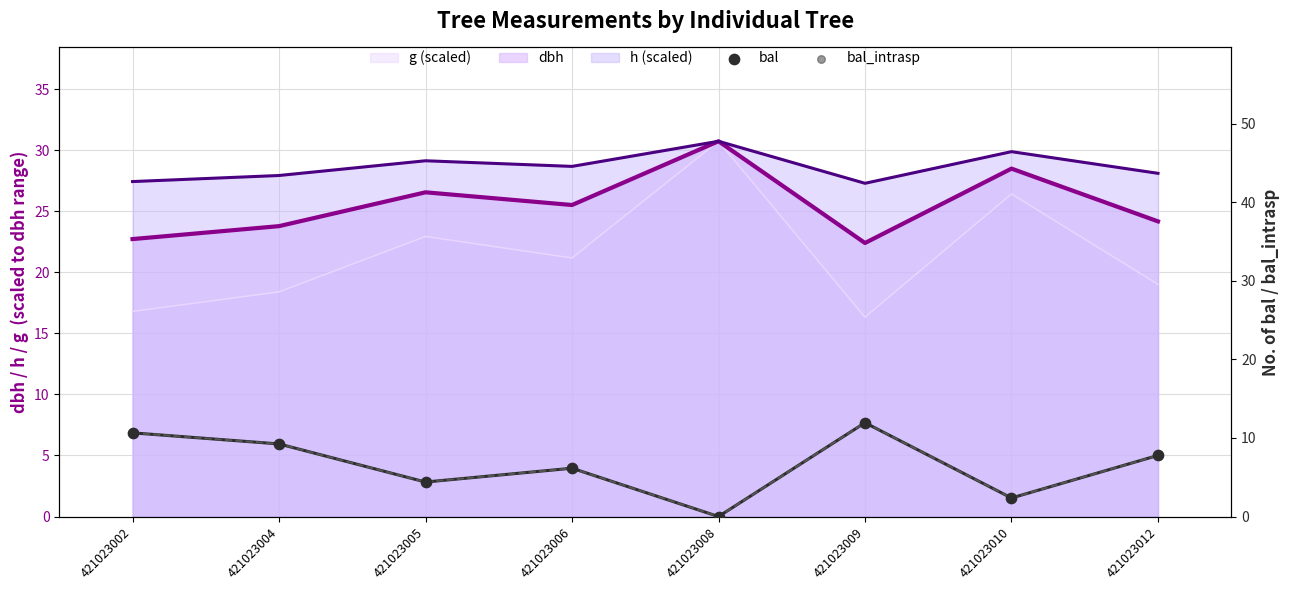

Is the value of bal_intrasp at 421023012 greater than the value of bal at 421023008?

Yes